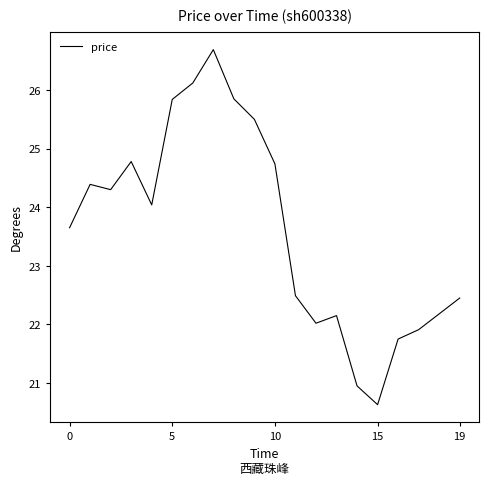

What is the maximum value shown in the chart?

26.7